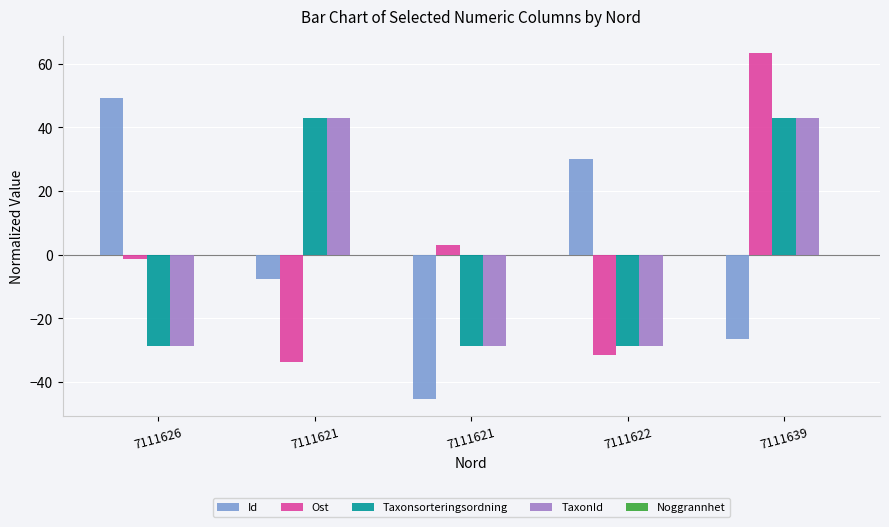

Read the Id value at 7111621.

-7.5